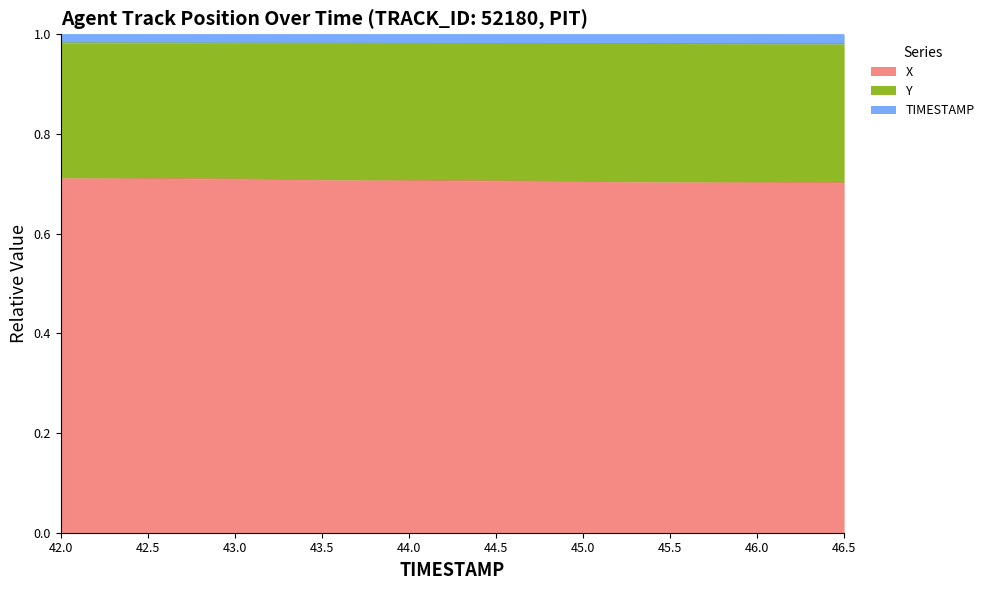

How many lines are shown in the chart?

3